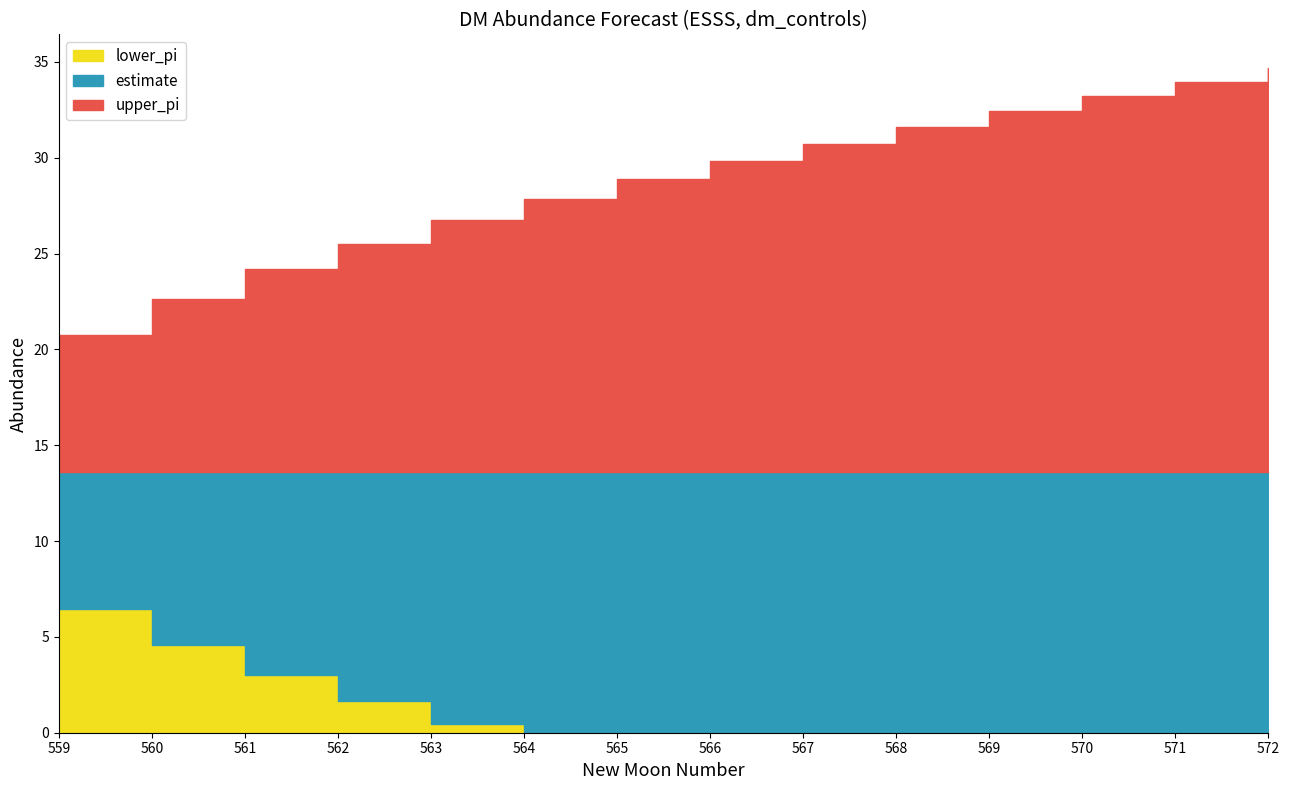

What are all the series names shown in the legend?

lower_pi, estimate, upper_pi